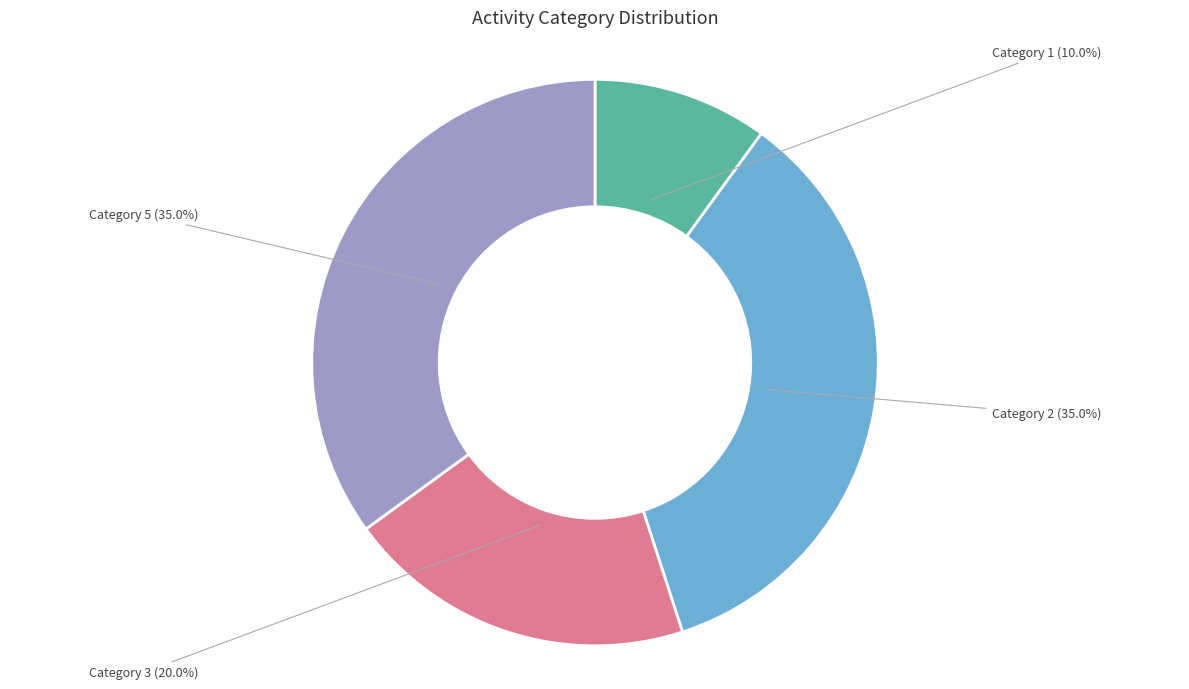

What percentage is NOT represented by Category 2?

65.0%